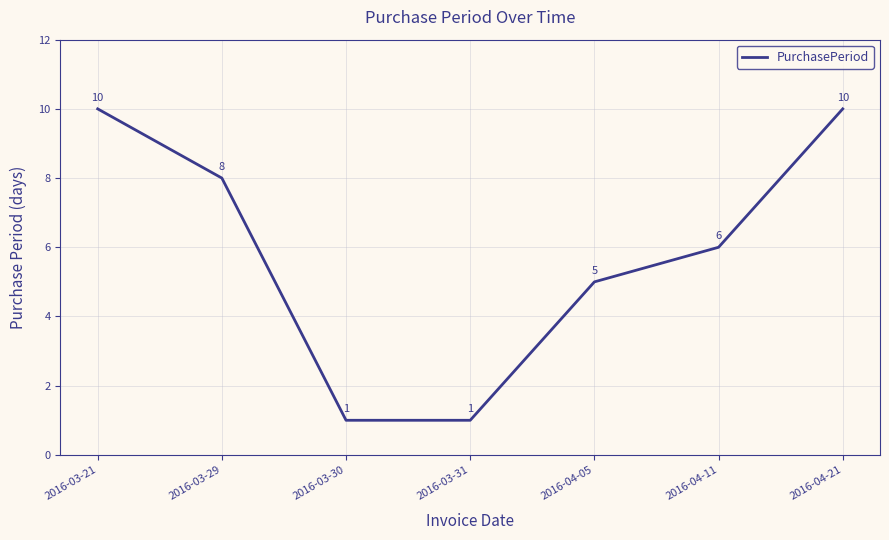

Count the number of data series in this chart.

1